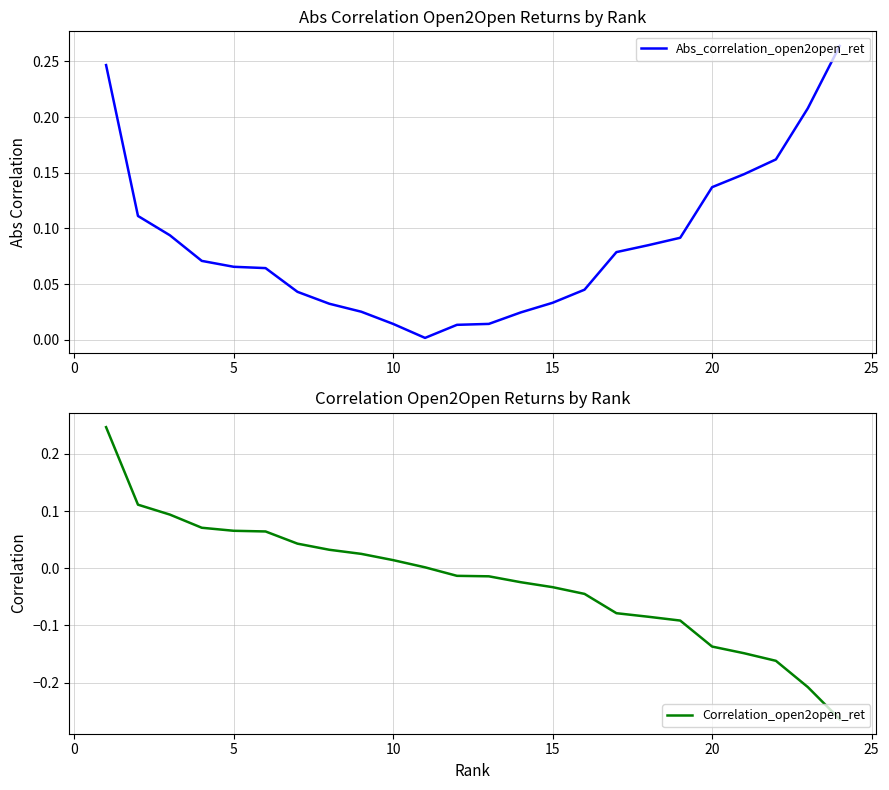

True or false: Correlation_open2open_ret and Abs_correlation_open2open_ret intersect in this chart.

False